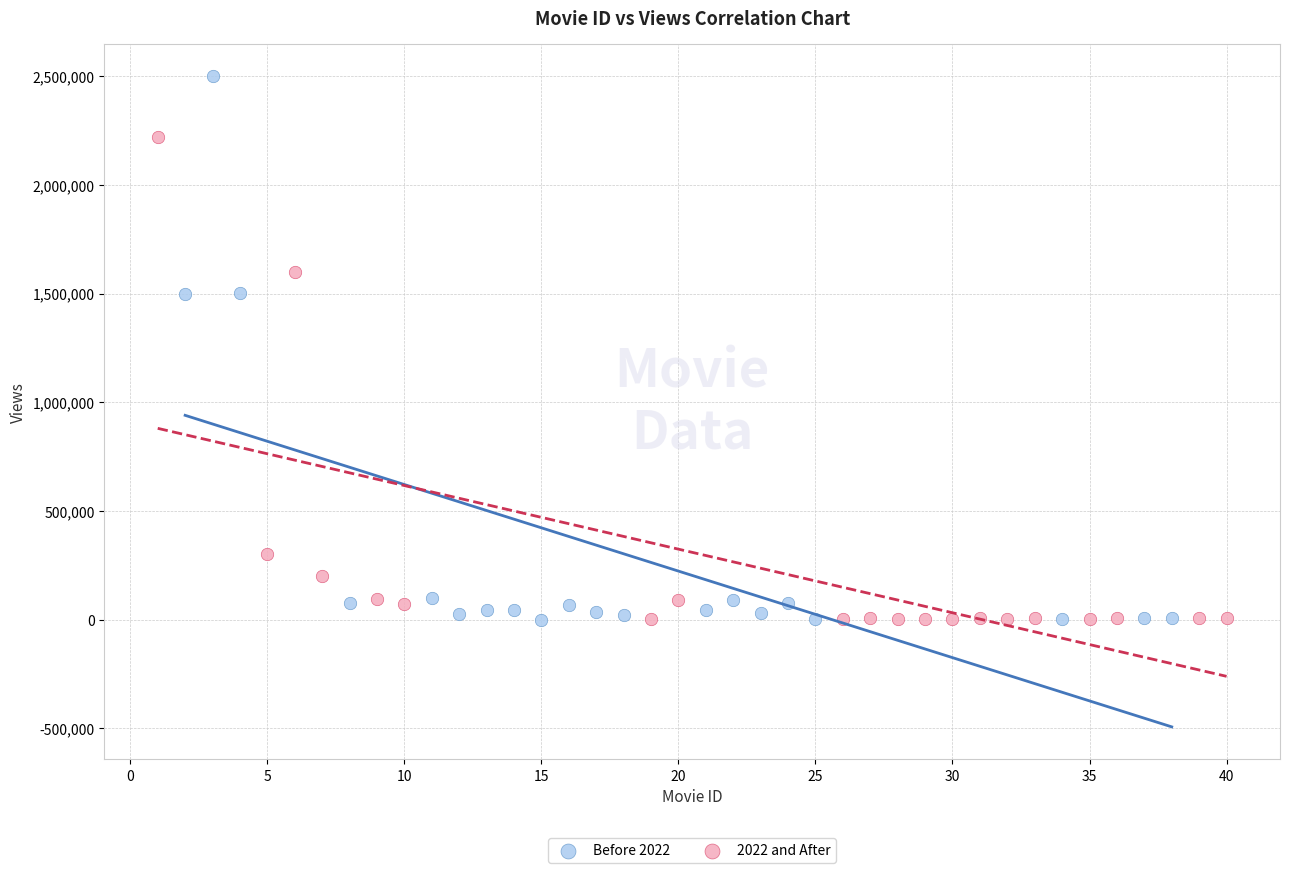

Which series has the widest spread of Y values?

Before 2022